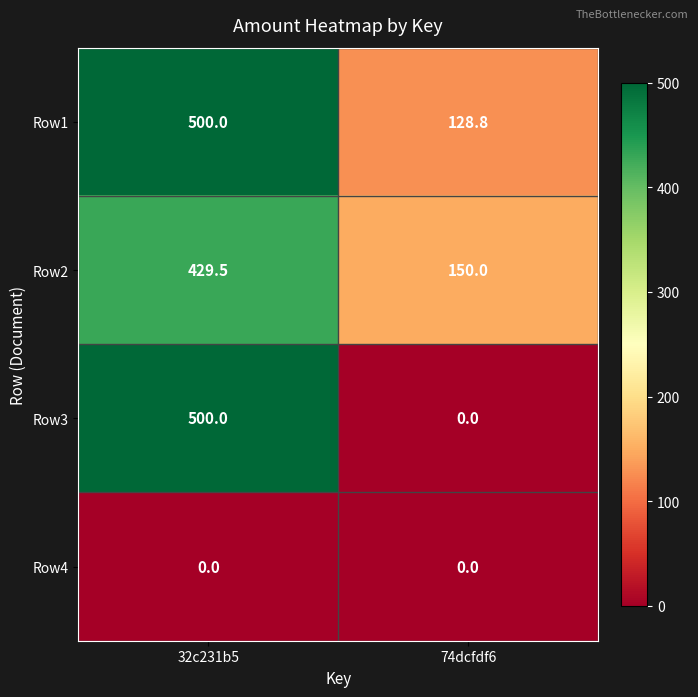

Reading left to right, transcribe all the data shown in this chart.

Row1: 32c231b5=500.0	74dcfdf6=128.8
Row2: 32c231b5=429.5	74dcfdf6=150.0
Row3: 32c231b5=500.0	74dcfdf6=0.0
Row4: 32c231b5=0.0	74dcfdf6=0.0